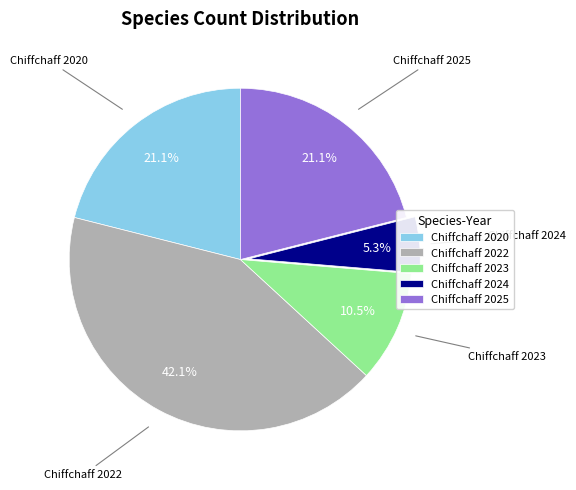

Is Chiffchaff 2023 the majority of the pie?

No